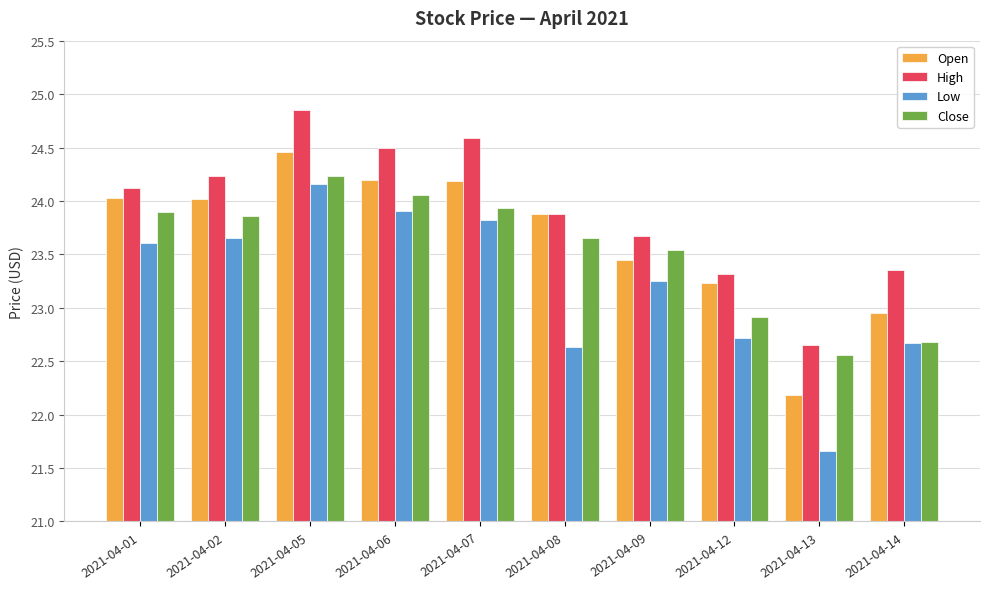

What is the difference between the maximum and minimum values in the High series?

2.2